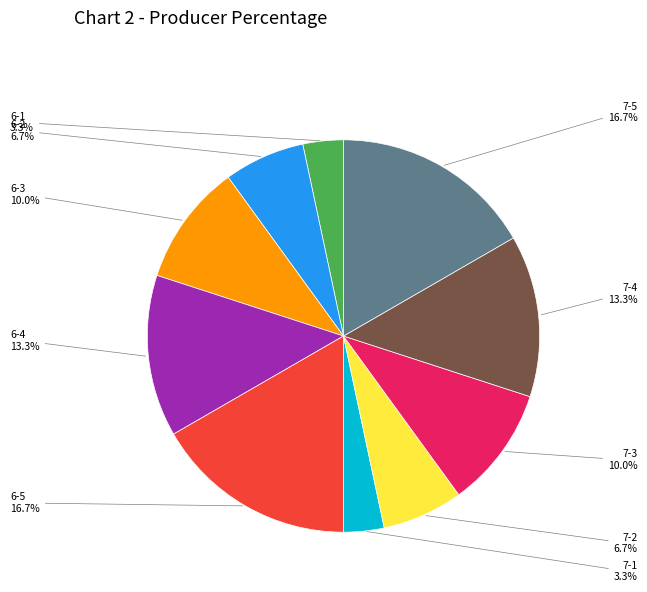

Does 6-2 represent more than half of the total?

No